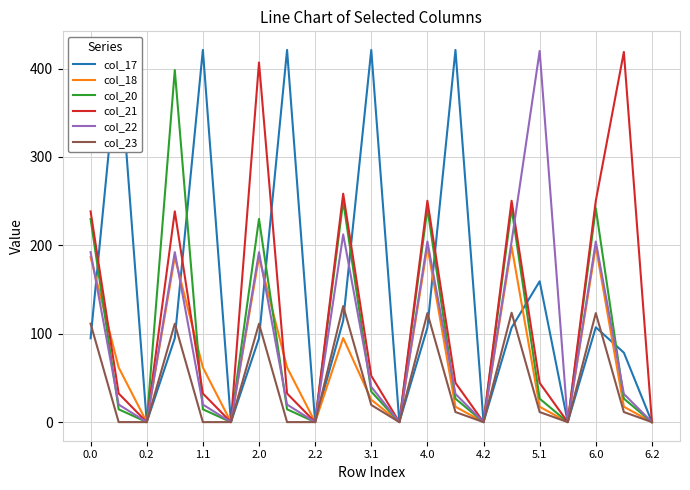

What is the maximum value for col_20?

398.3